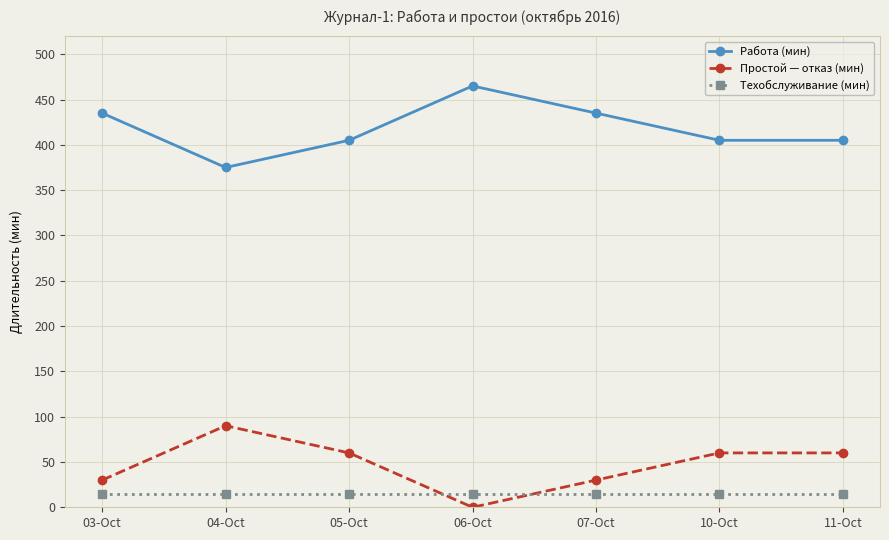

How many lines are shown in the chart?

3